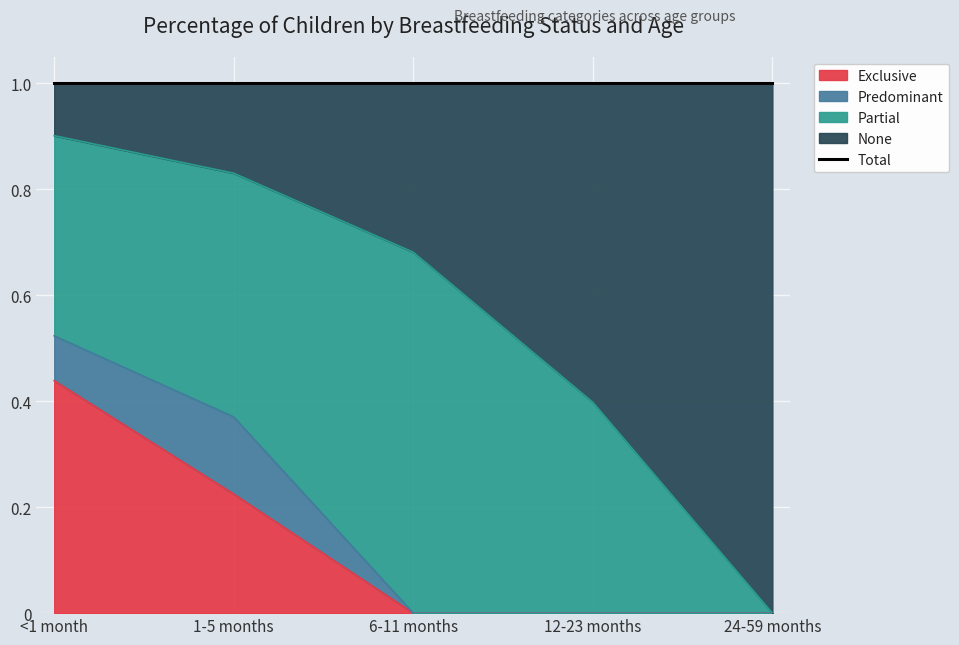

True or false: Exclusive and None cross at least once.

False